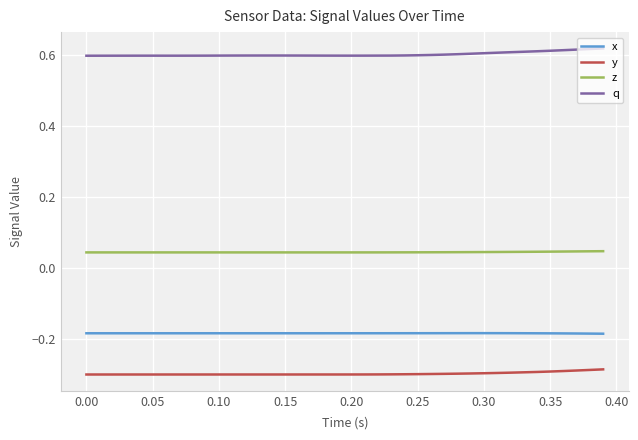

Which series has the largest total across all categories?

q